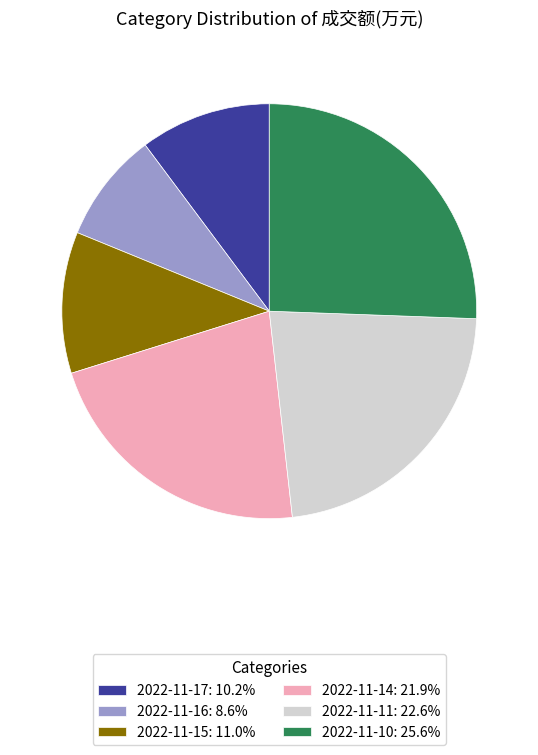

Does 2022-11-14 represent more than half of the total?

No